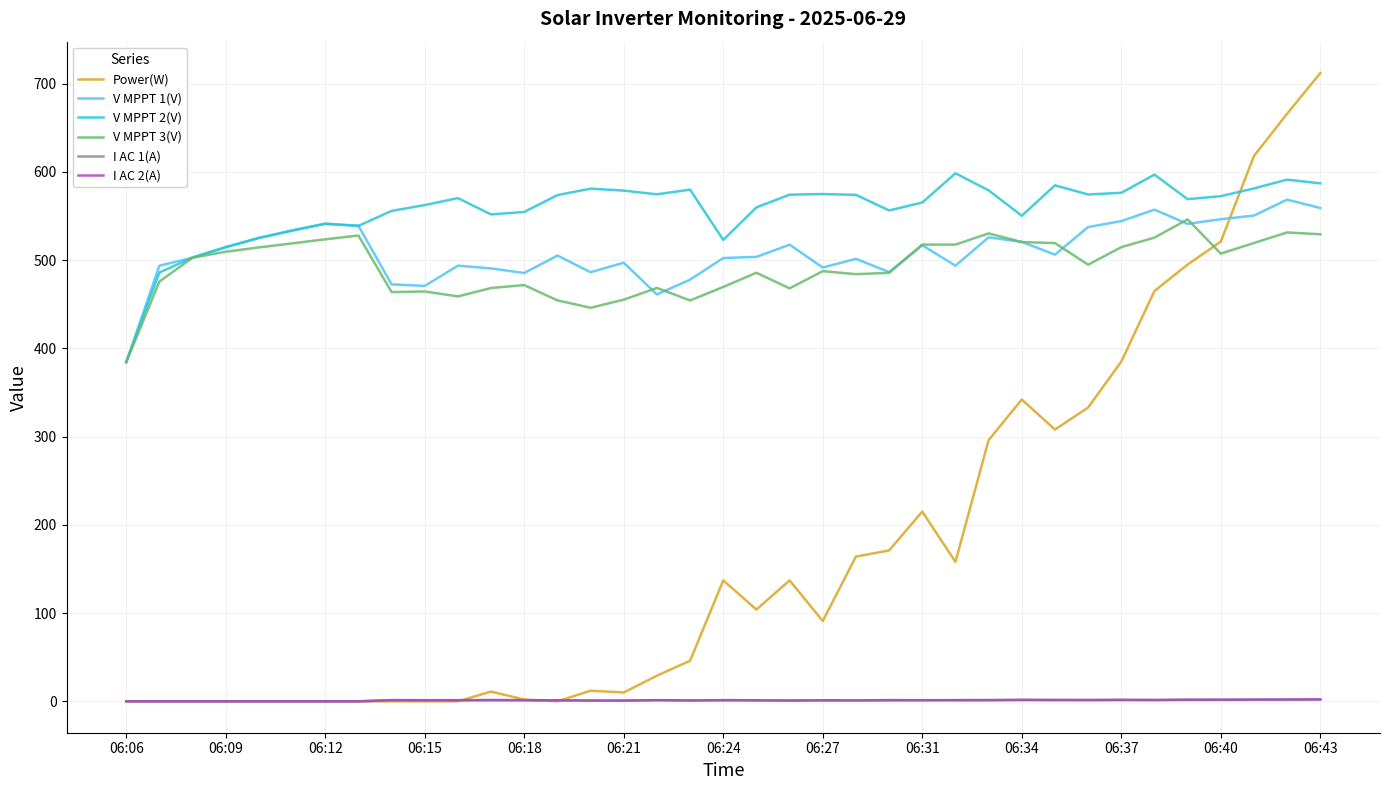

True or false: V MPPT 3(V) and I AC 2(A) cross at least once.

False